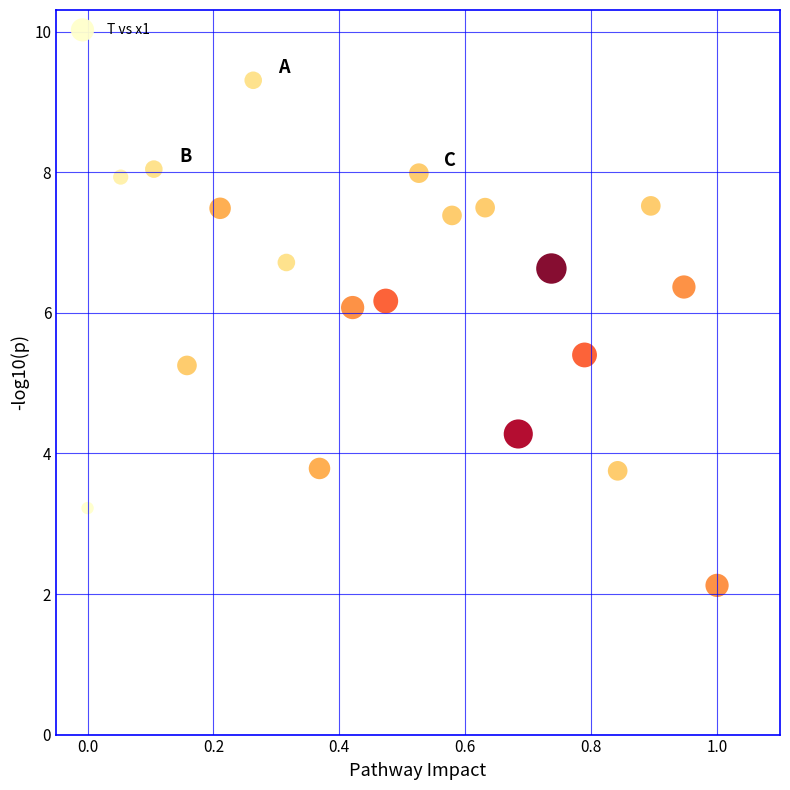

What is the range of Y values (max minus min)?

7.2